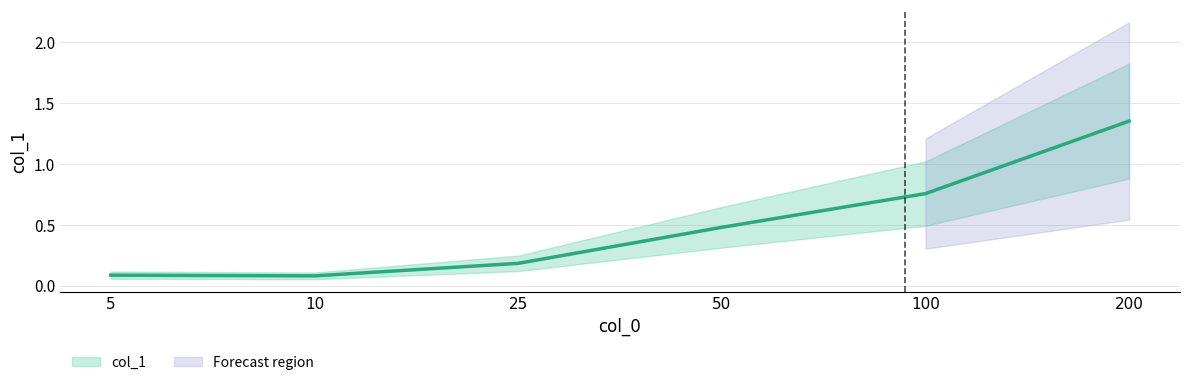

List the labels in order of value, smallest first.

10, 5, 25, 50, 100, 200